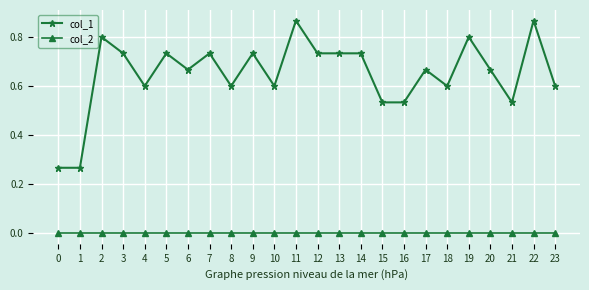

True or false: col_2 and col_1 cross at least once.

False